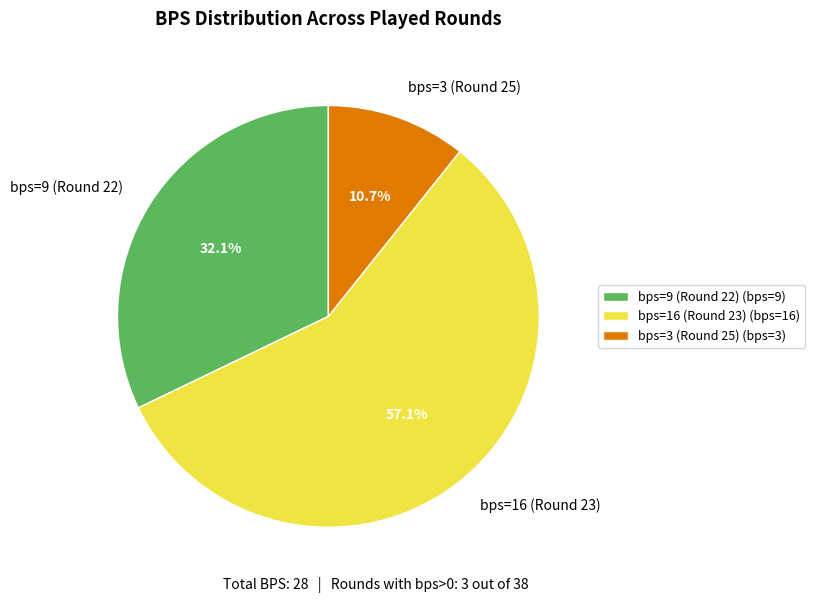

Between bps=16 (Round 23) and bps=3 (Round 25), which is larger?

bps=16 (Round 23)